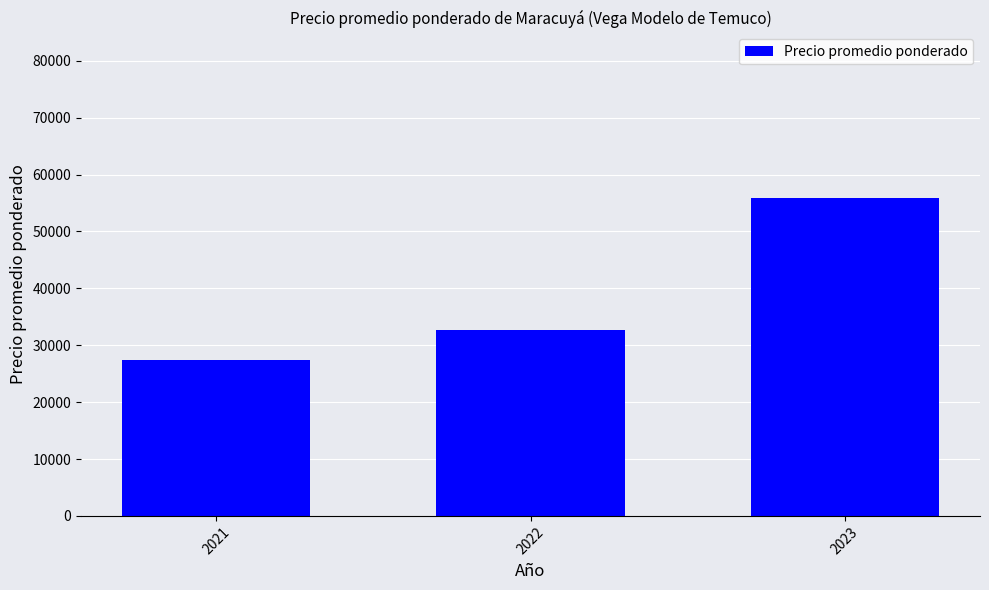

Read the value at 2023, to the nearest 100.

55800